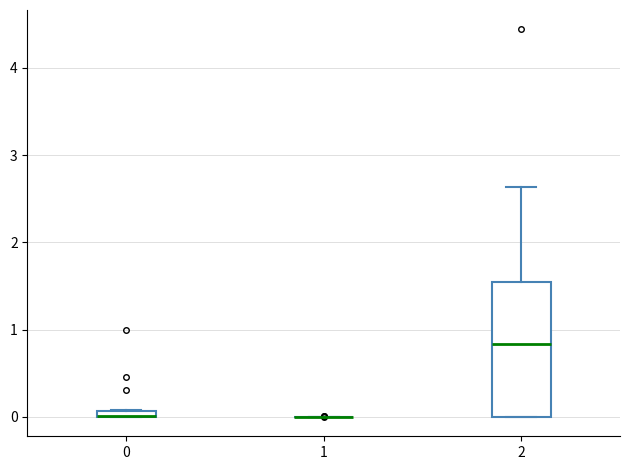

Comparing the boxes themselves (not the whiskers), which one is the tallest?

2